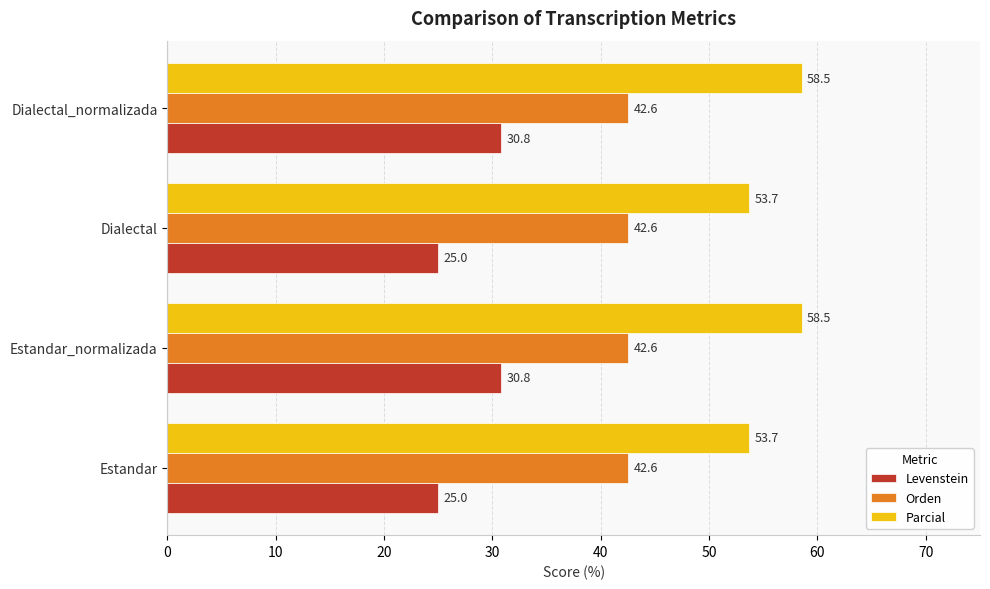

Which series has the widest spread of values?

Levenstein